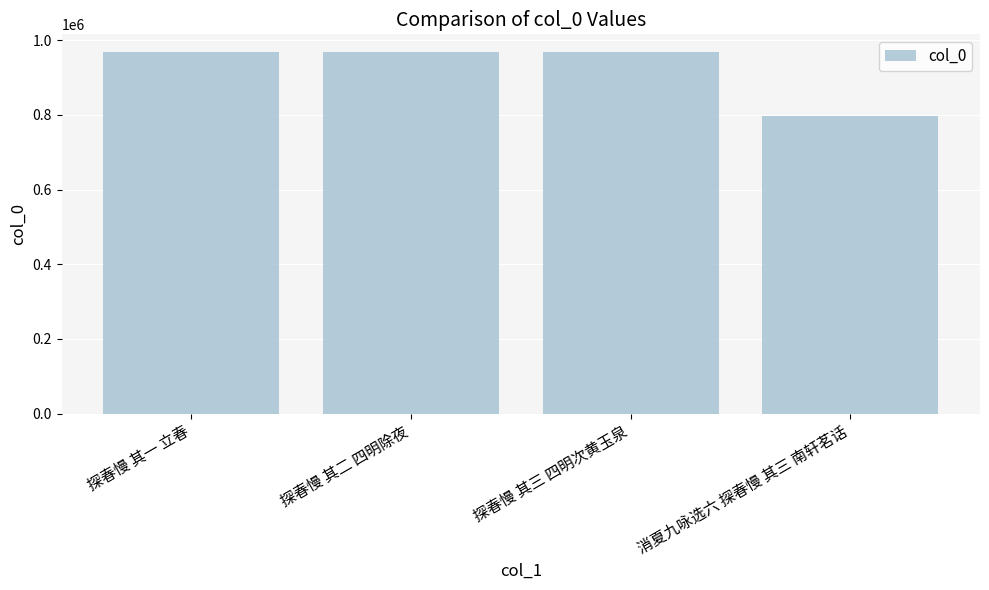

What is the minimum value shown in the chart?

797716